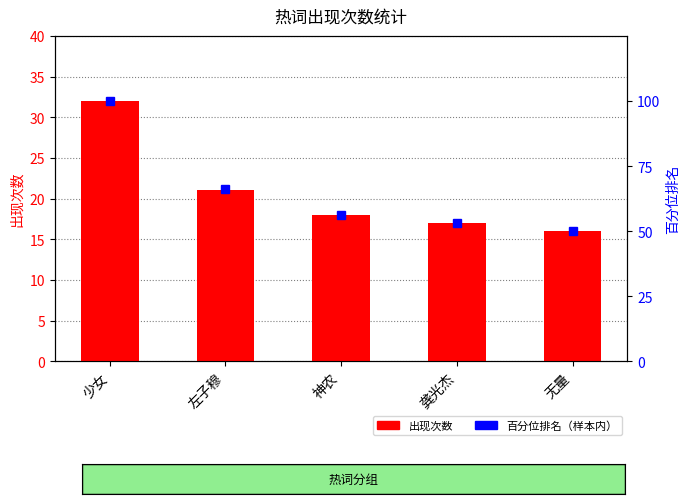

What are all the series names shown in the legend?

出现次数, 百分位排名